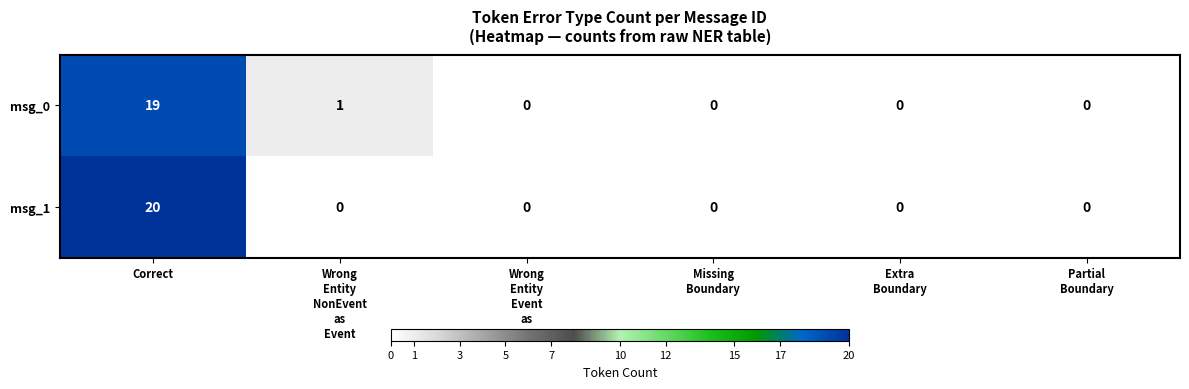

At which category does the chart reach its peak across all series?

Correct